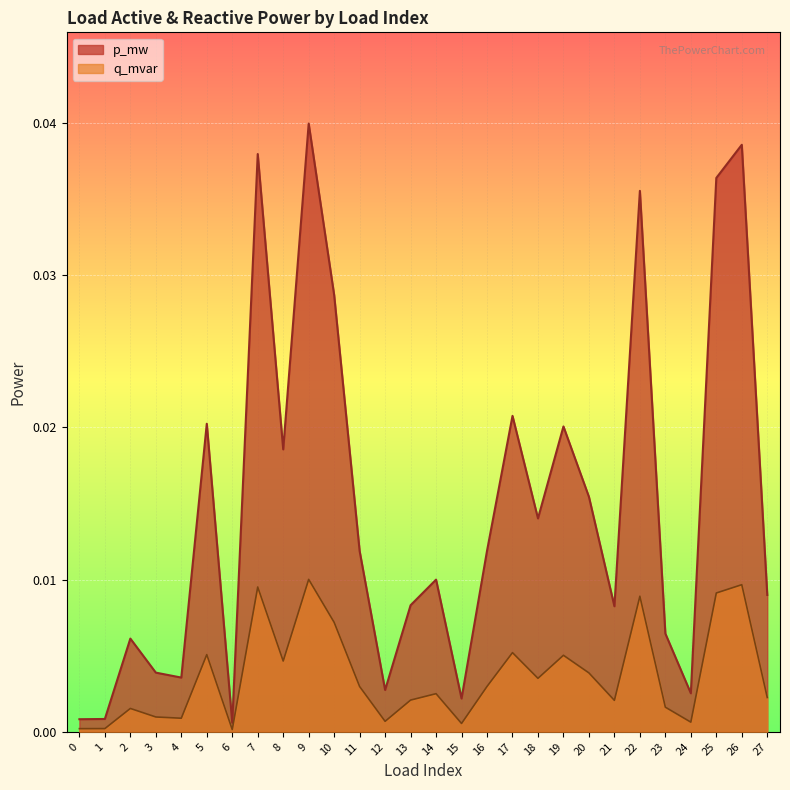

At which label is p_mw closest to 0?

6